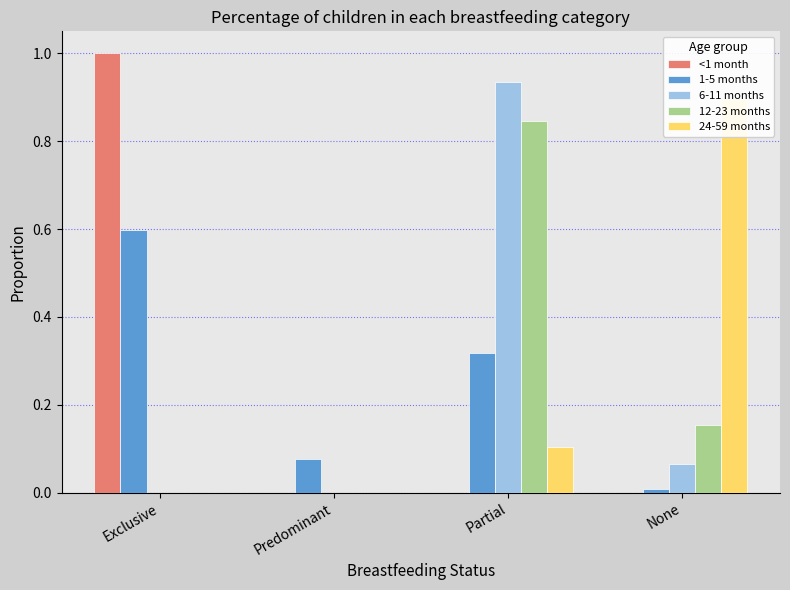

At which category is the sum across all series the highest?

Partial